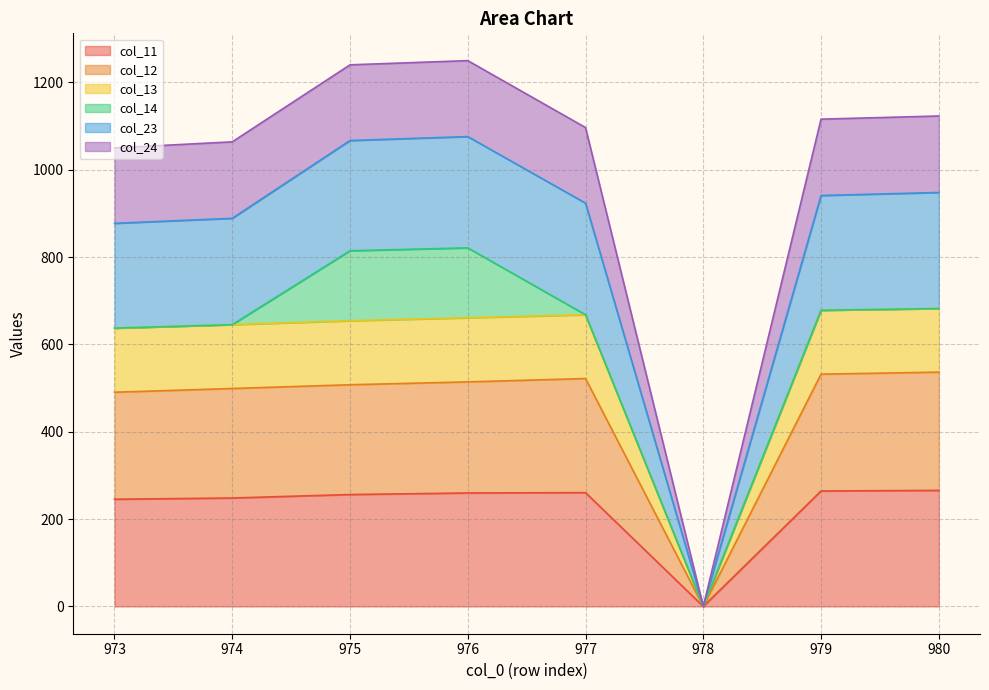

True or false: col_13 and col_12 cross at least once.

False